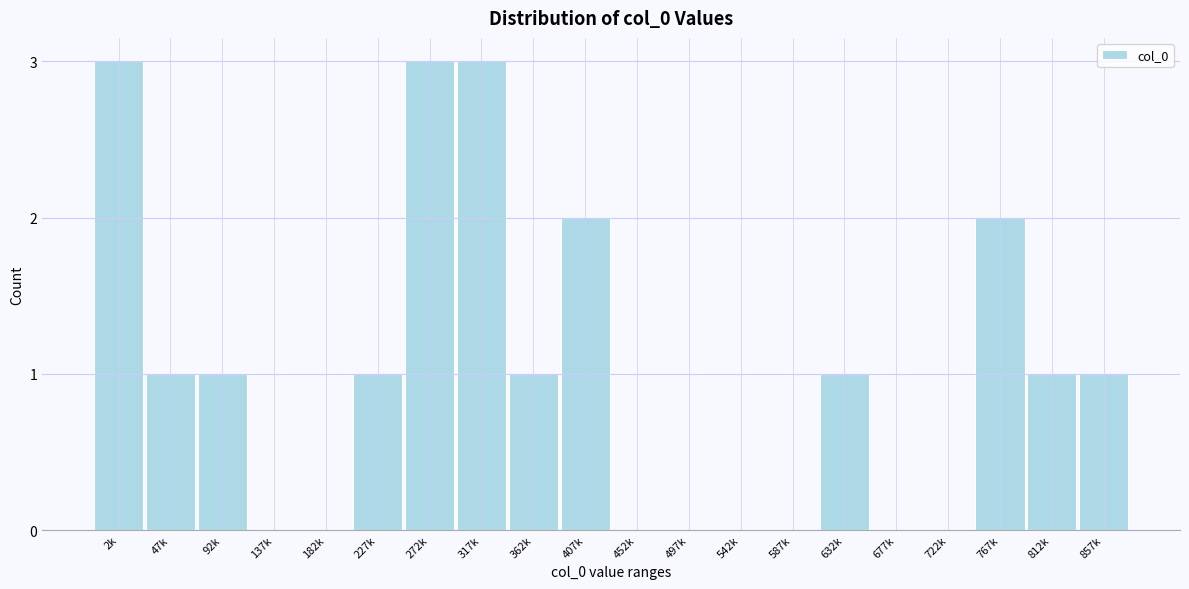

Reading left to right, list all the values displayed in this chart.

2k=3	47k=1	92k=1	137k=0	182k=0	227k=1	272k=3	317k=3	362k=1	407k=2	452k=0	497k=0	542k=0	587k=0	632k=1	677k=0	722k=0	767k=2	812k=1	857k=1